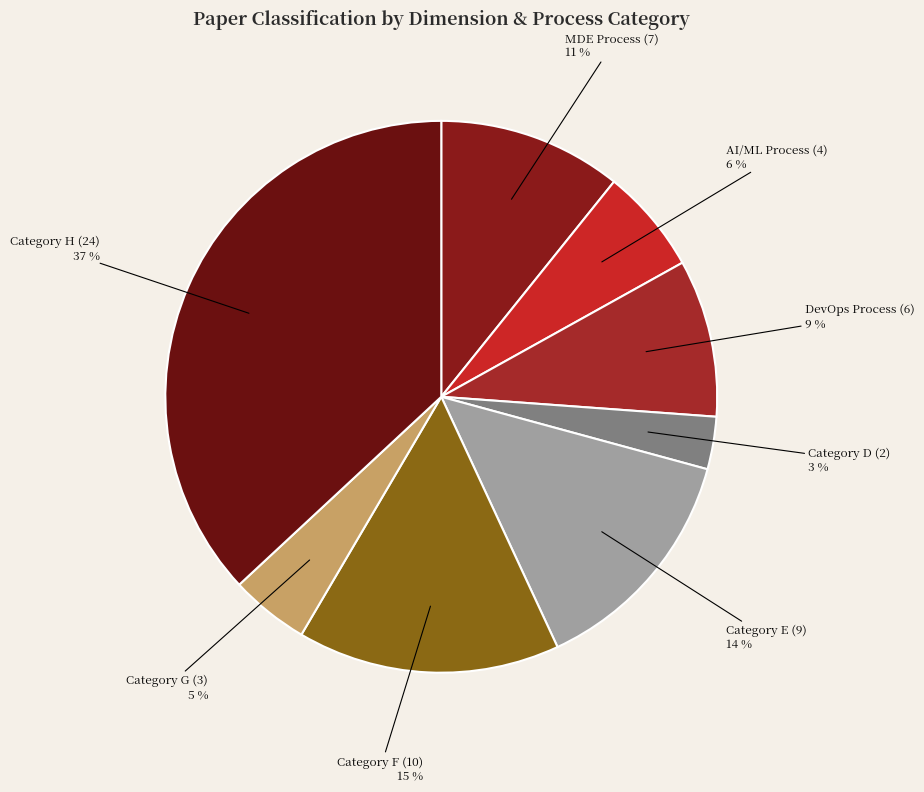

To the nearest percent, what is the difference between the largest and smallest slice percentages?

34%